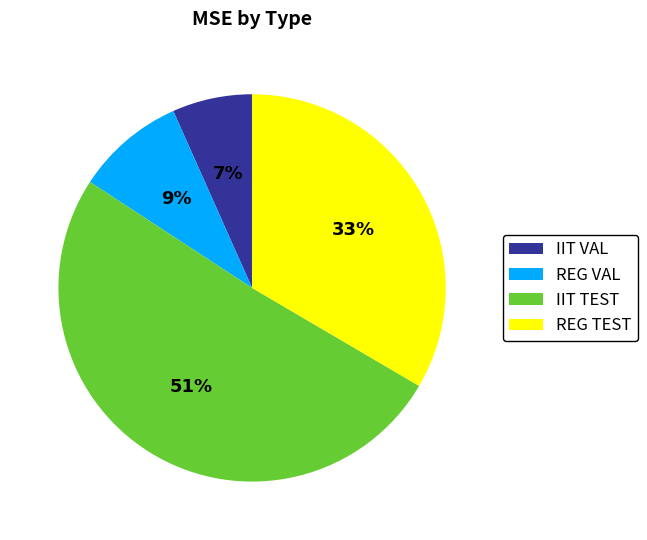

How many slices are in this pie chart?

4